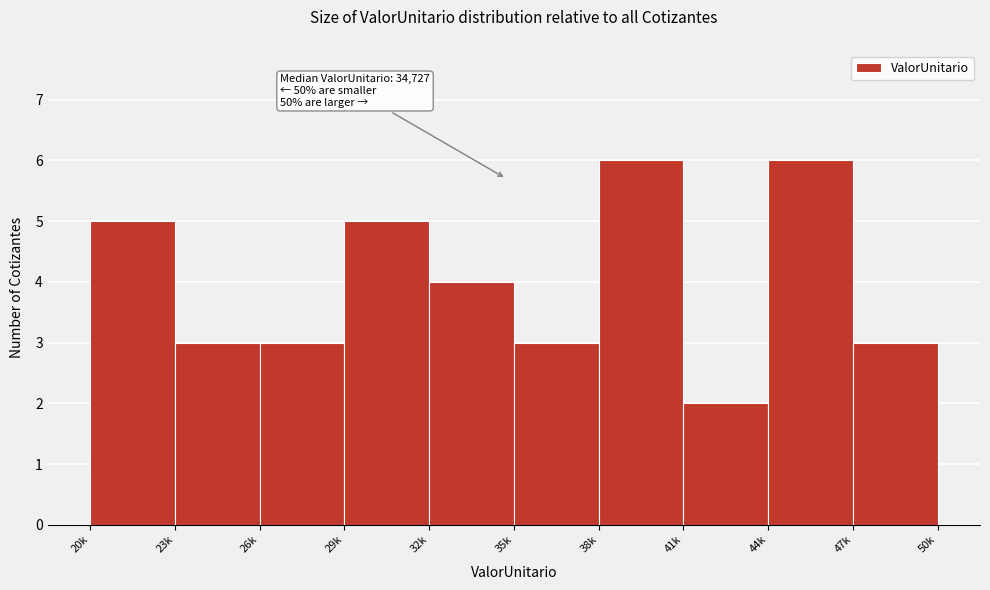

Reading right to left, what are all the values shown in this chart?

47k=3	44k=6	41k=2	38k=6	35k=3	32k=4	29k=5	26k=3	23k=3	20k=5